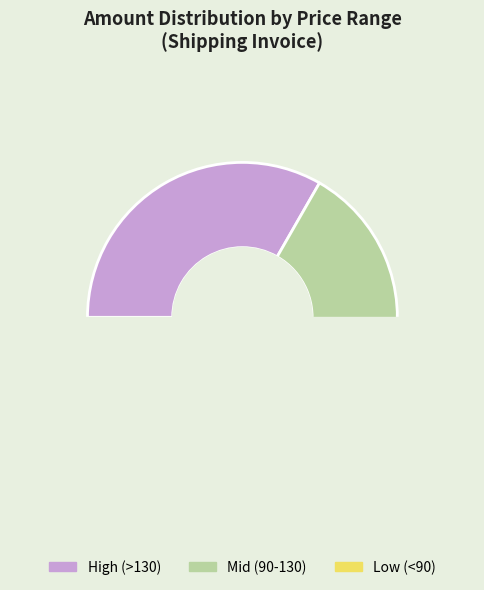

To the nearest percent, what portion does 147 represent?

10%